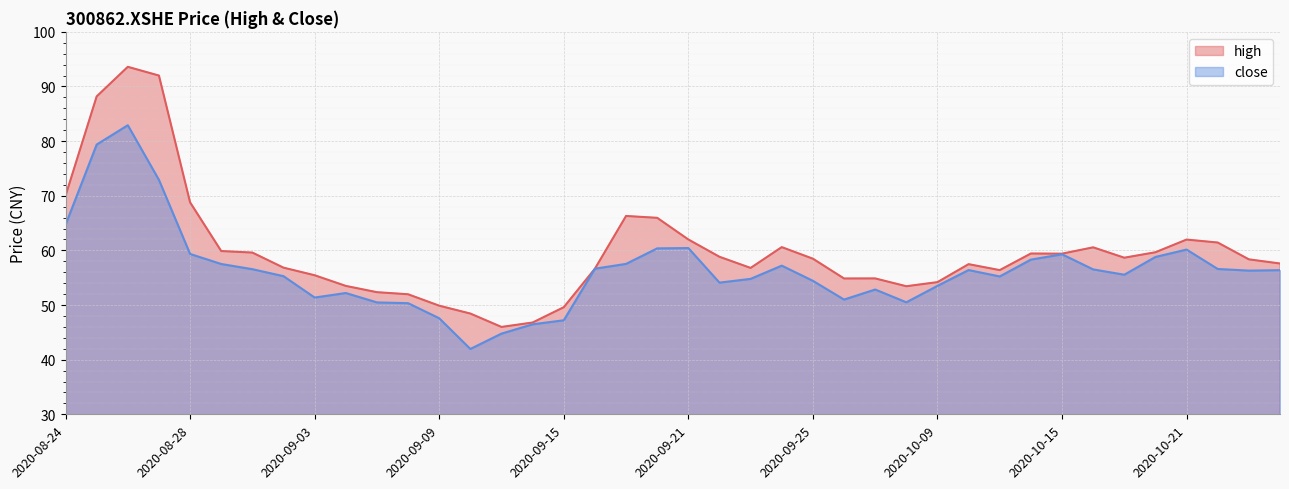

Does the chart display data point markers on the line(s)?

No